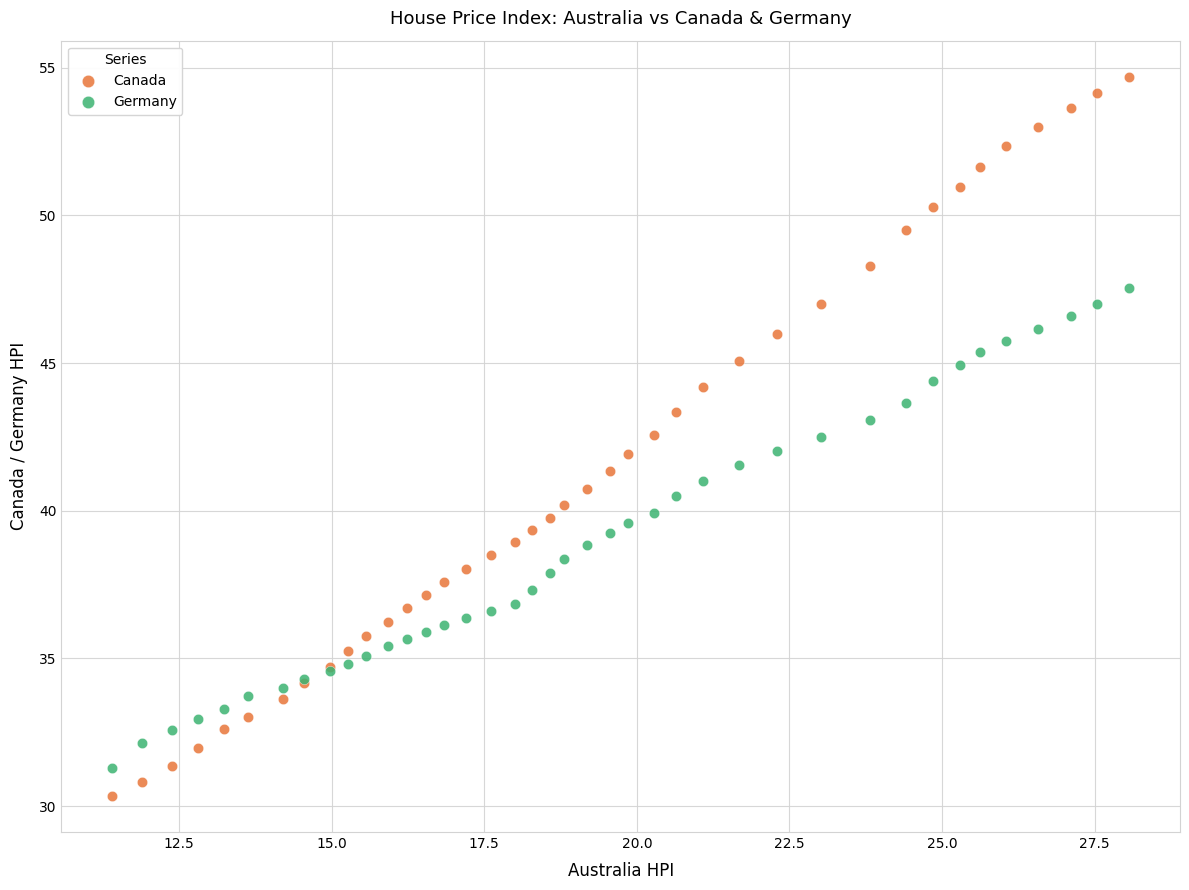

What are all the series names shown in the legend?

Canada, Germany